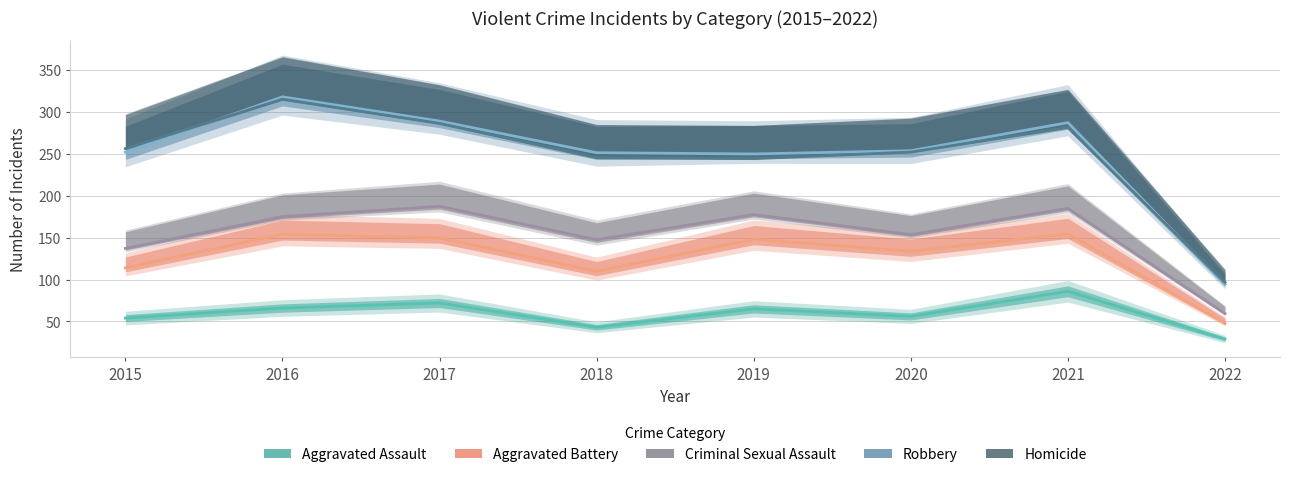

Which series has the widest spread of values?

Robbery